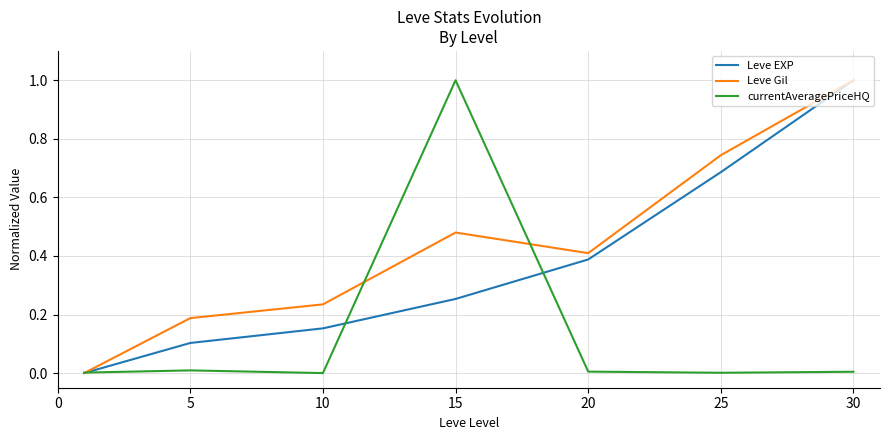

What is the average value of the currentAveragePriceHQ series?

0.1